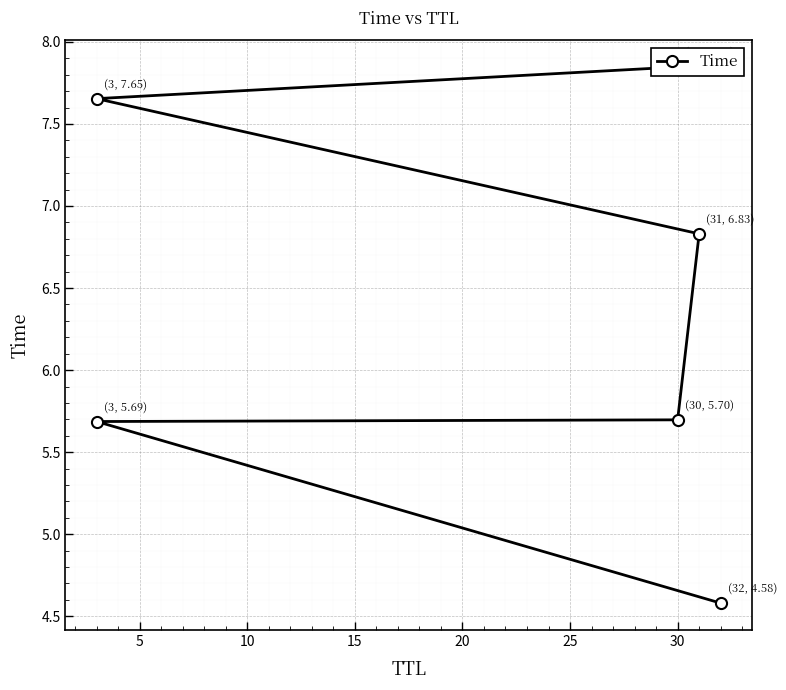

What is the value of the 6th point from the left?

7.8